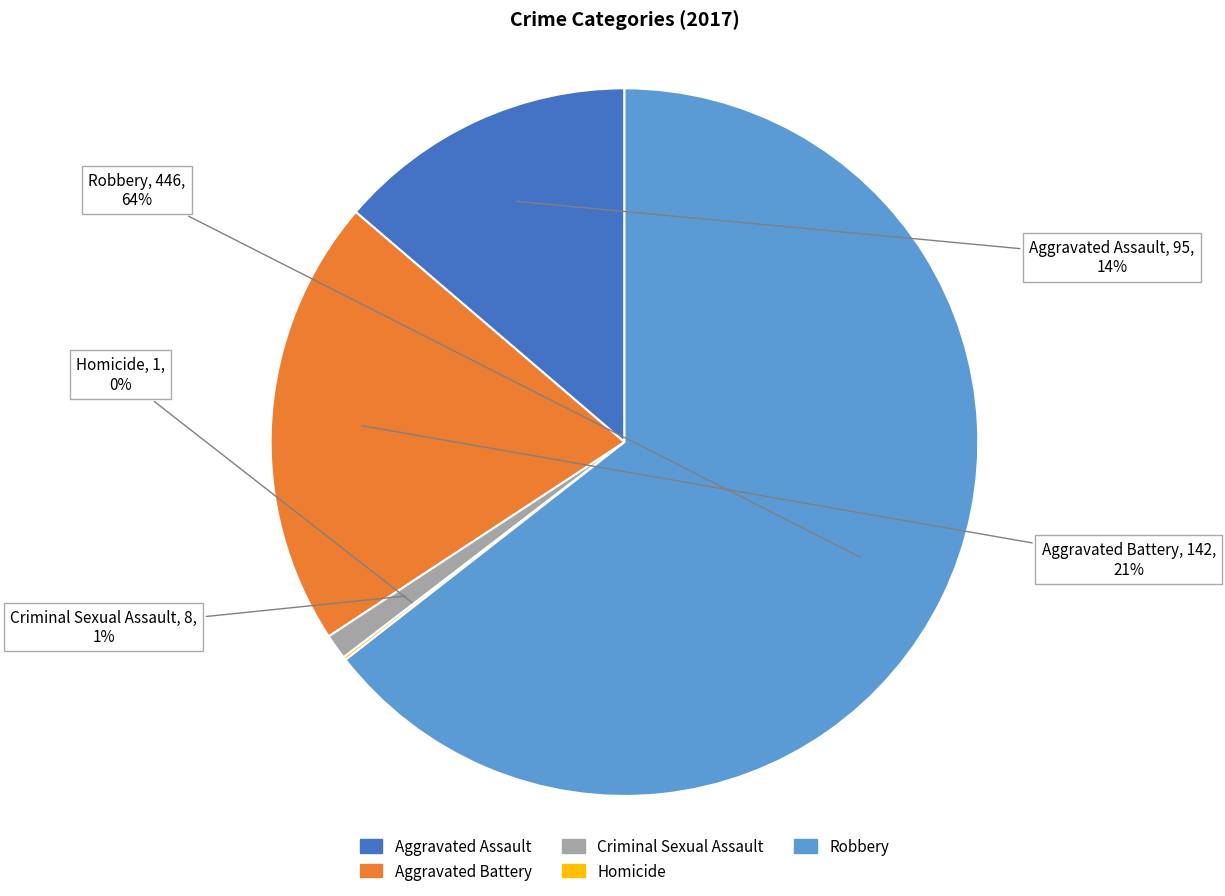

To the nearest percent, what portion does Robbery represent?

64%